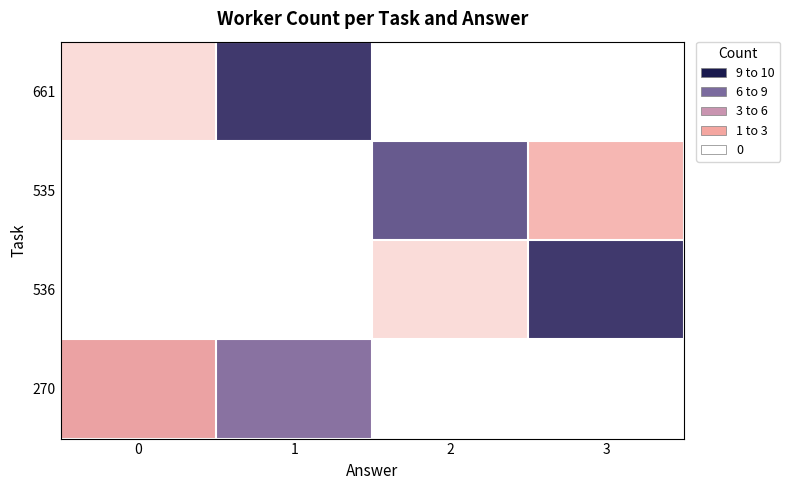

Reading left to right, what are all the values shown in this chart?

661: 0=1	1=9	2=0	3=0
535: 0=0	1=0	2=8	3=2
536: 0=0	1=0	2=1	3=9
270: 0=3	1=7	2=0	3=0